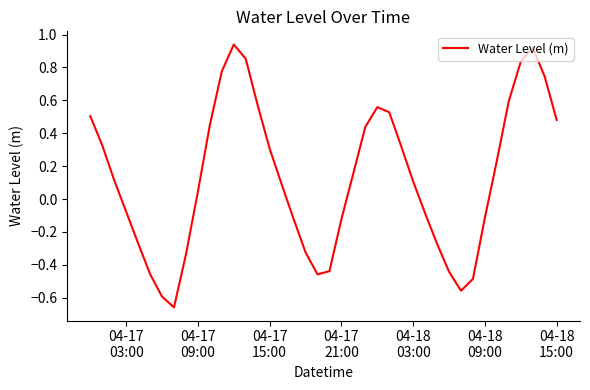

What is the difference between the maximum and minimum values?

1.6